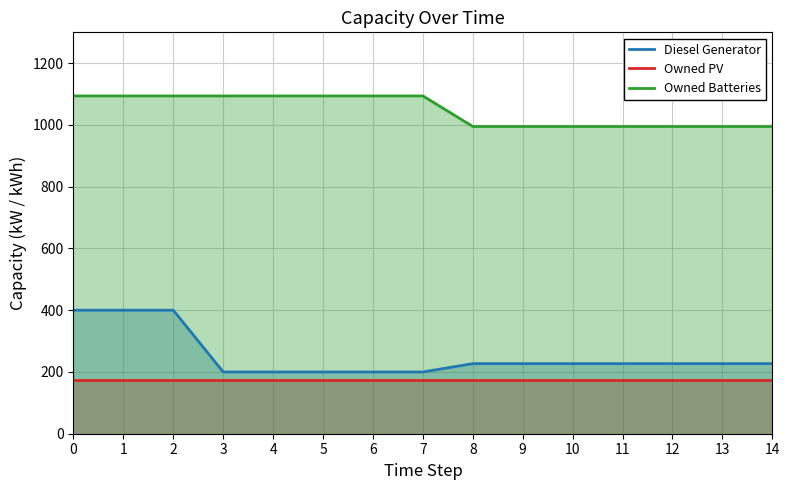

True or false: Owned Batteries and Diesel Generator intersect in this chart.

False